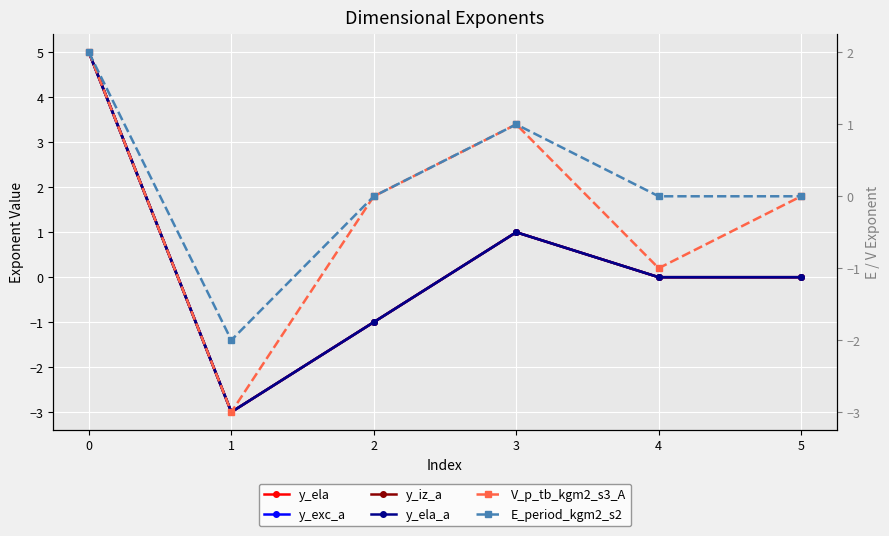

True or false: y_iz_a and y_exc_a intersect in this chart.

False